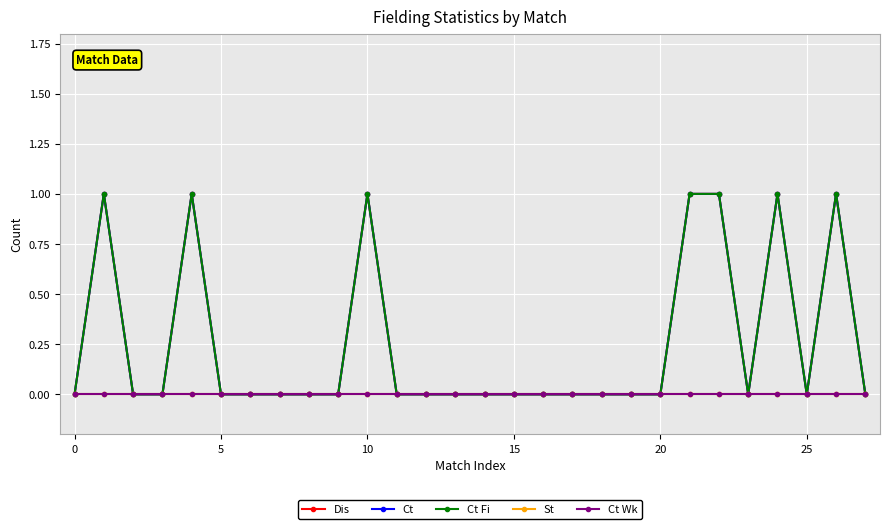

Does the chart have visible grid lines?

Yes